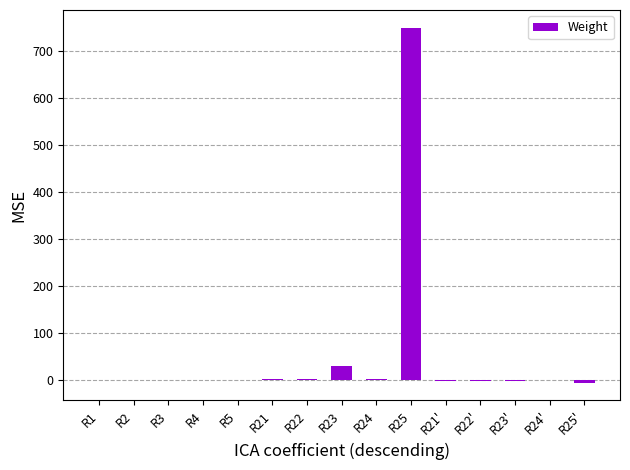

Are the bars grouped side by side (vs. stacked)?

No